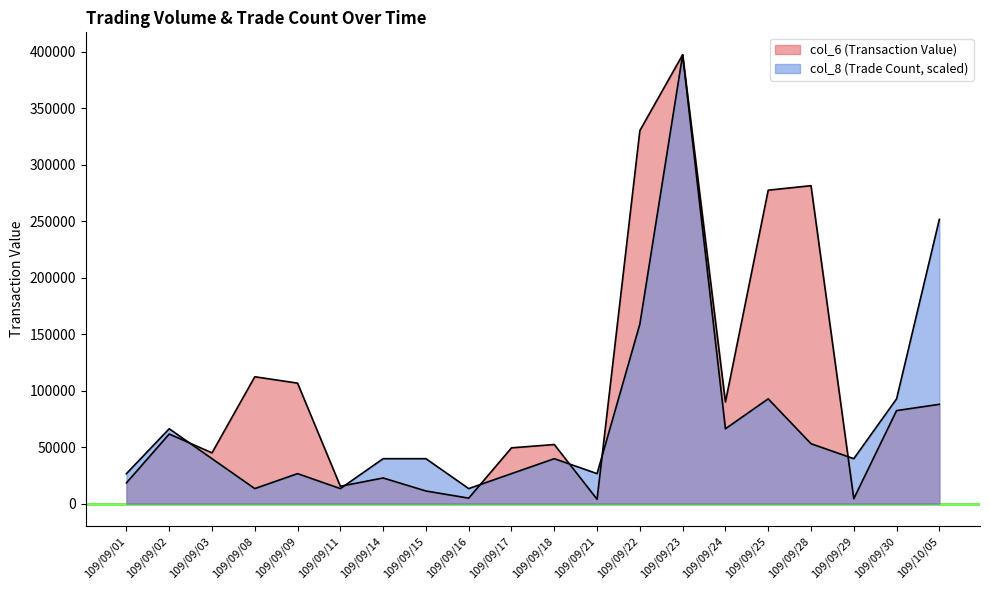

True or false: col_6 (Transaction Value) and col_8 (Trade Count) intersect in this chart.

True